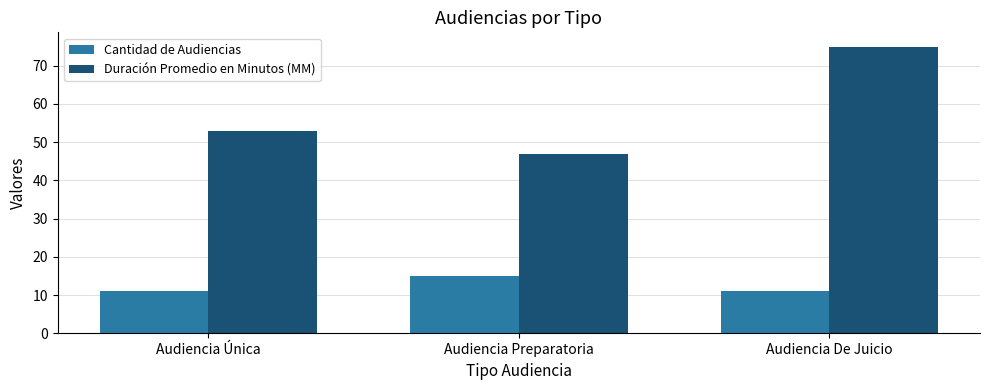

At Audiencia Única, list the series in order from largest to smallest.

Duración Promedio en Minutos (MM), Cantidad de Audiencias